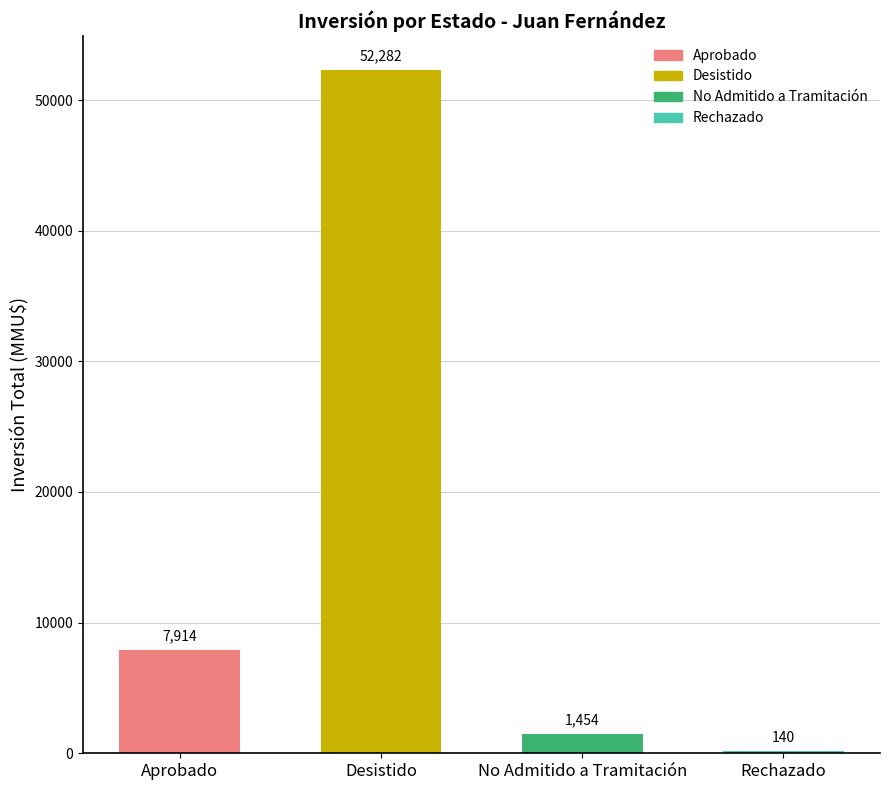

What is the sum of all values?

61790